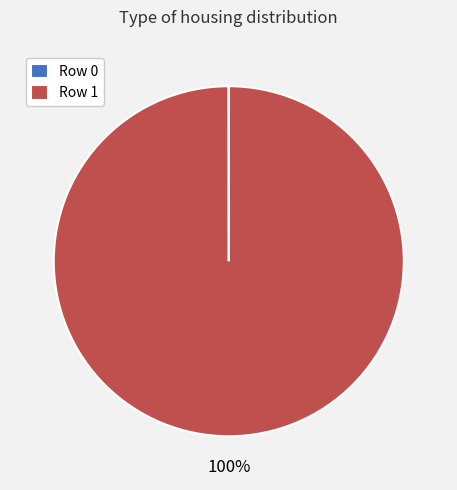

What is the largest slice in the pie chart?

Row 1